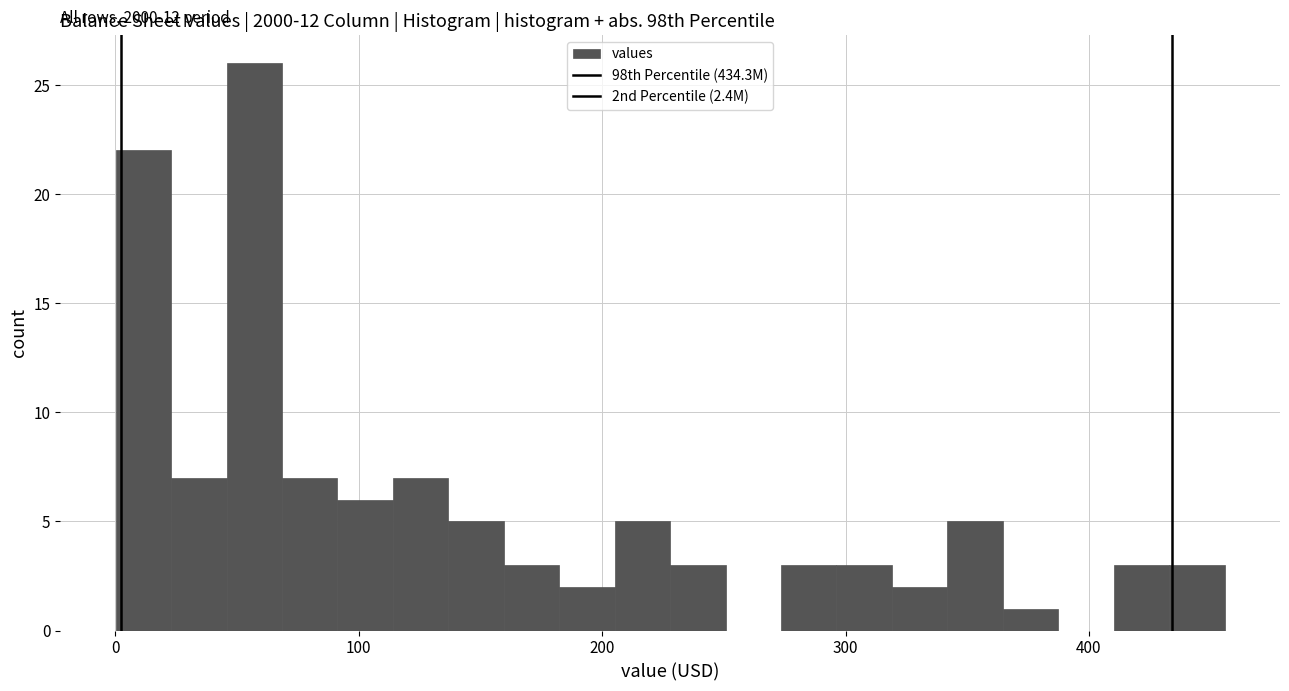

Read against the x-axis, roughly where is the centre of the tallest bar?

60